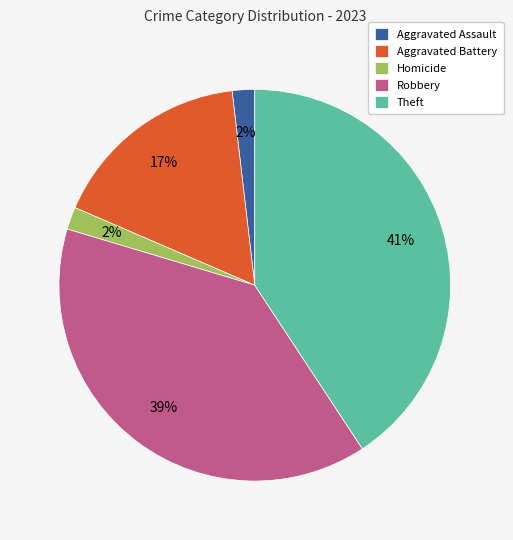

How many segments does this pie chart have?

5